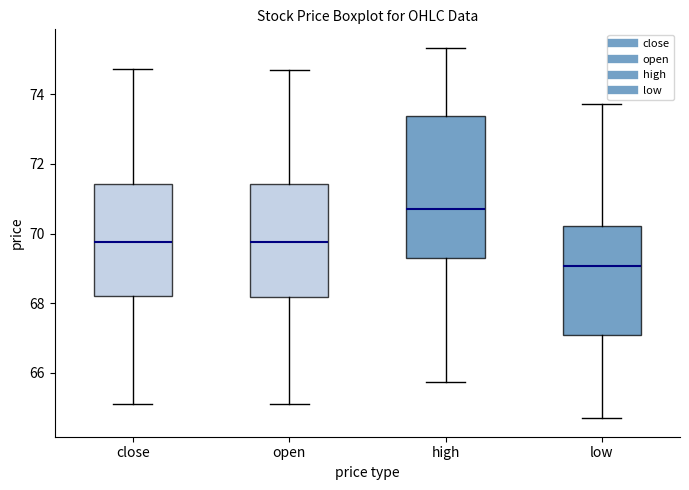

Reading left to right, read every box against the y-axis: the position of its median line, the range the box covers, and the ends of its whiskers. The values are not printed on the chart, so give them approximately, as read against the axis.

close: median 69.8, box 68.2 to 71.4, whiskers 65.2 to 74.8
open: median 69.8, box 68.2 to 71.4, whiskers 65.0 to 74.8
high: median 70.6, box 69.2 to 73.4, whiskers 65.8 to 75.4
low: median 69.0, box 67.0 to 70.2, whiskers 64.6 to 73.8